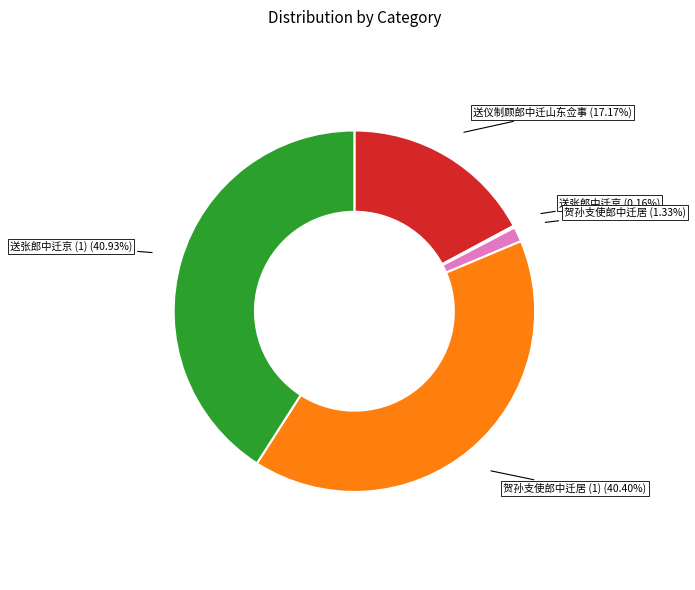

Is there a majority slice in this chart?

No